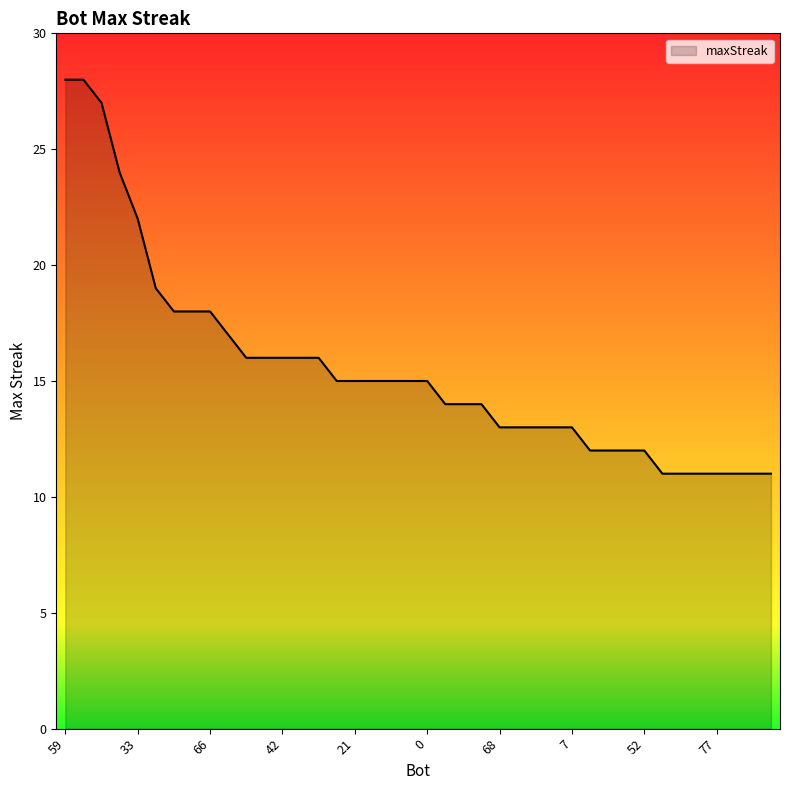

What is the smallest value displayed?

11